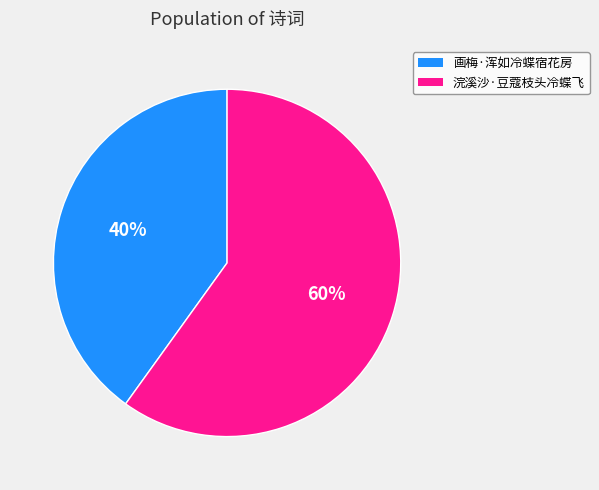

How many segments does this pie chart have?

2